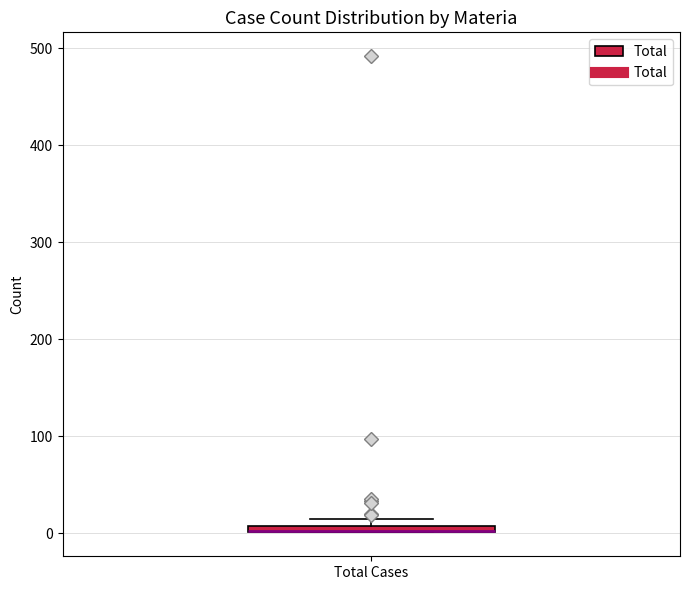

Where is the upper edge of the box for Total Cases on the y-axis? The values are not printed on the chart, so give them approximately, as read against the axis.

10